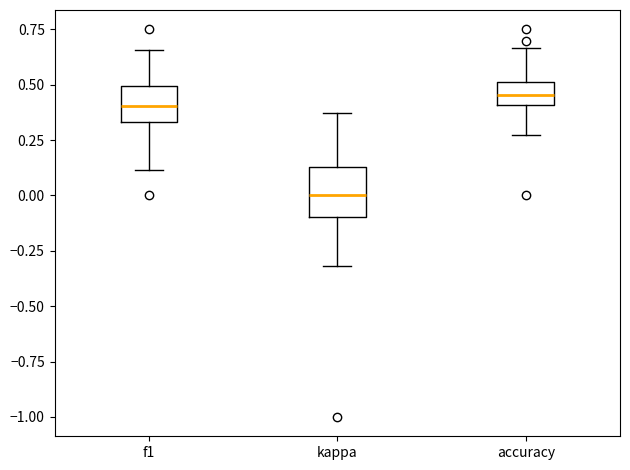

Reading left to right, read every box against the y-axis: the position of its median line, the range the box covers, and the ends of its whiskers. The values are not printed on the chart, so give them approximately, as read against the axis.

f1: median 0.40, box 0.35 to 0.50, whiskers 0.10 to 0.65
kappa: median 0.00, box -0.10 to 0.15, whiskers -0.30 to 0.35
accuracy: median 0.45, box 0.40 to 0.50, whiskers 0.25 to 0.65